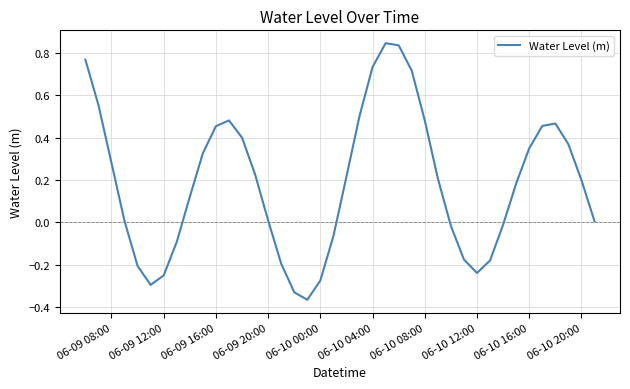

What is the difference between the maximum and minimum values?

1.2